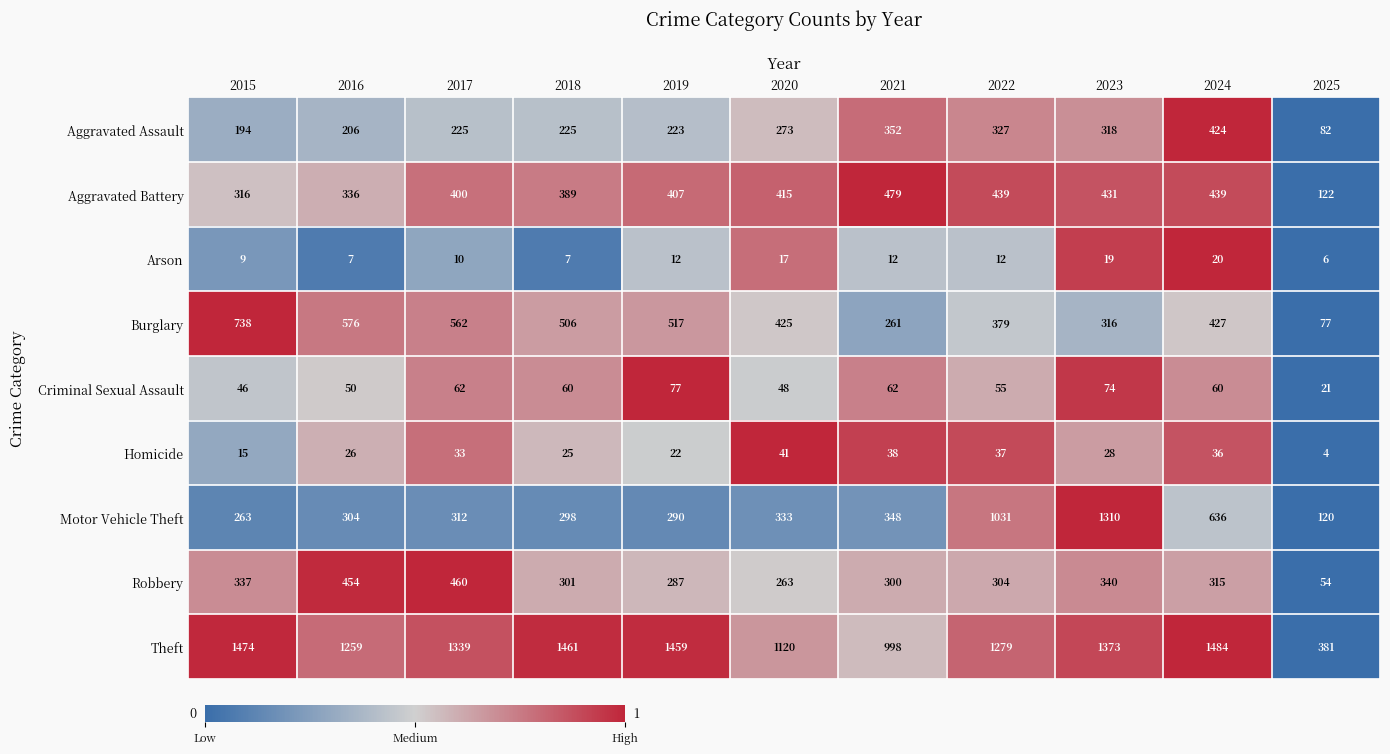

Rank the series at 2024 from lowest to highest value.

Arson, Homicide, Criminal Sexual Assault, Robbery, Aggravated Assault, Burglary, Aggravated Battery, Motor Vehicle Theft, Theft